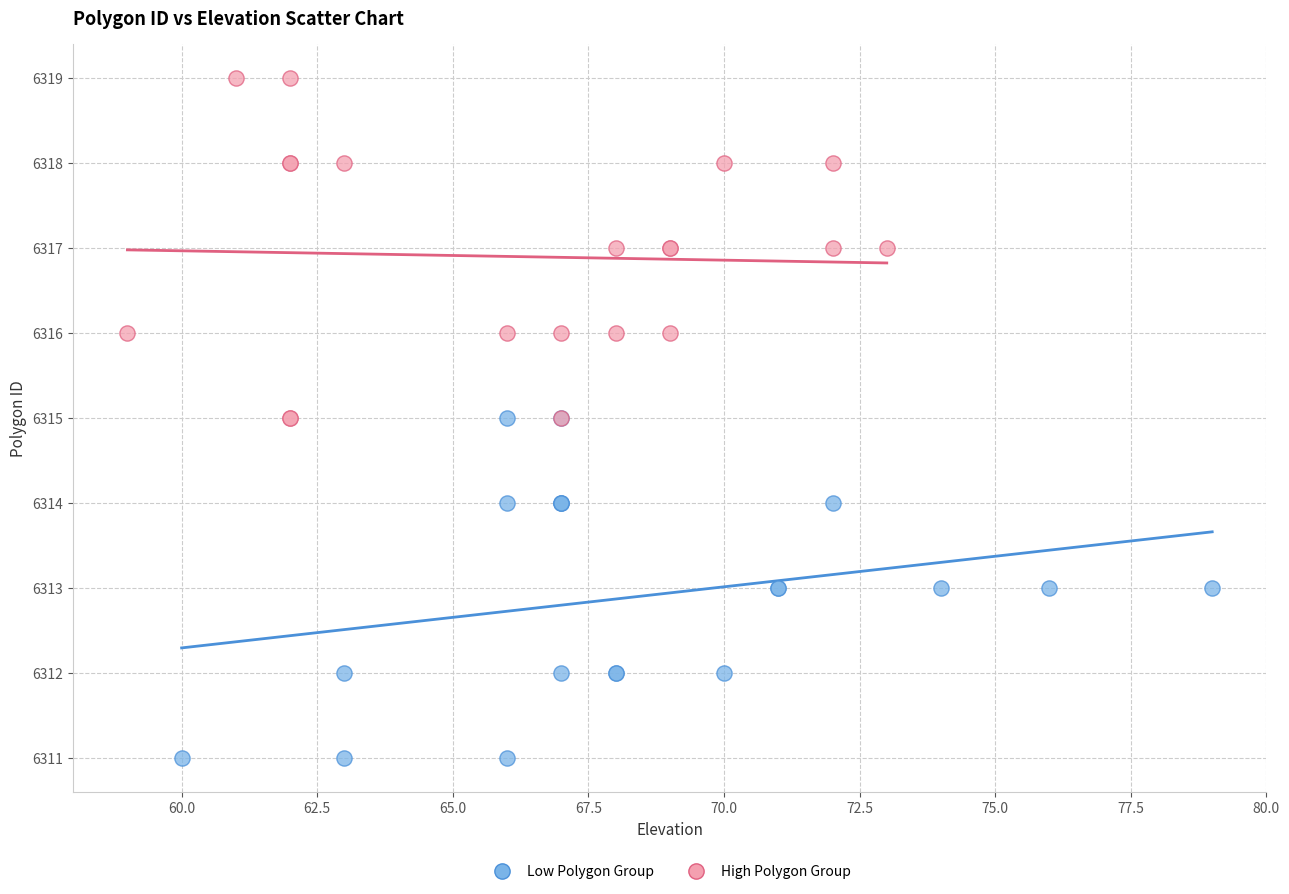

Which series reaches the minimum Y coordinate?

Low Polygon Group